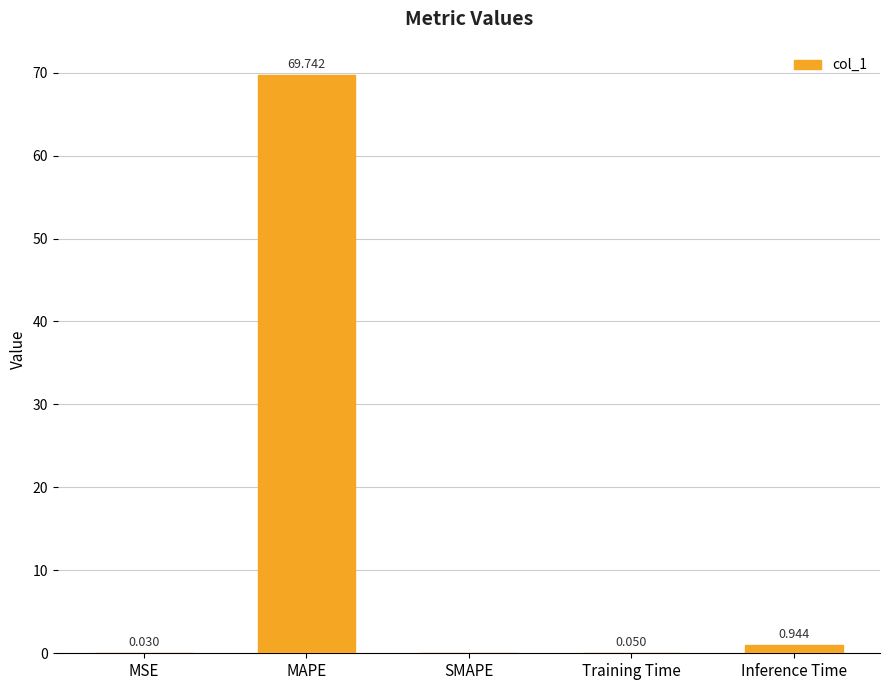

Are the bars horizontal?

No